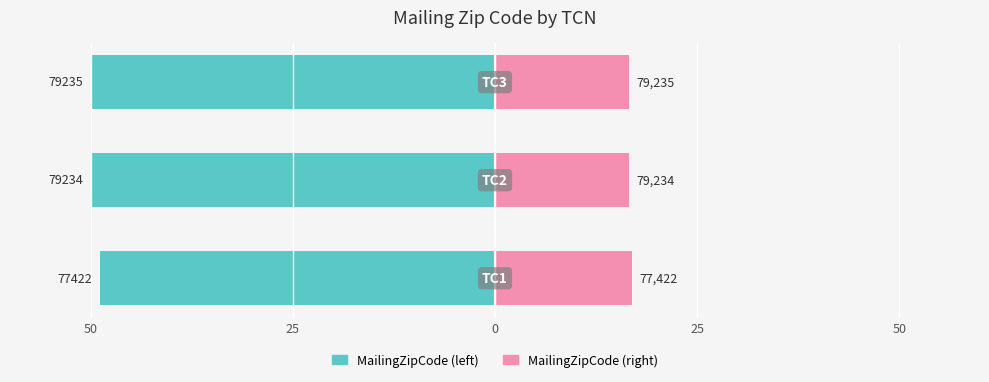

Reading left to right, transcribe all the data shown in this chart.

MailingZipCode (left): -48.9	-50.0	-50.0
MailingZipCode (right): 16.9	16.5	16.5